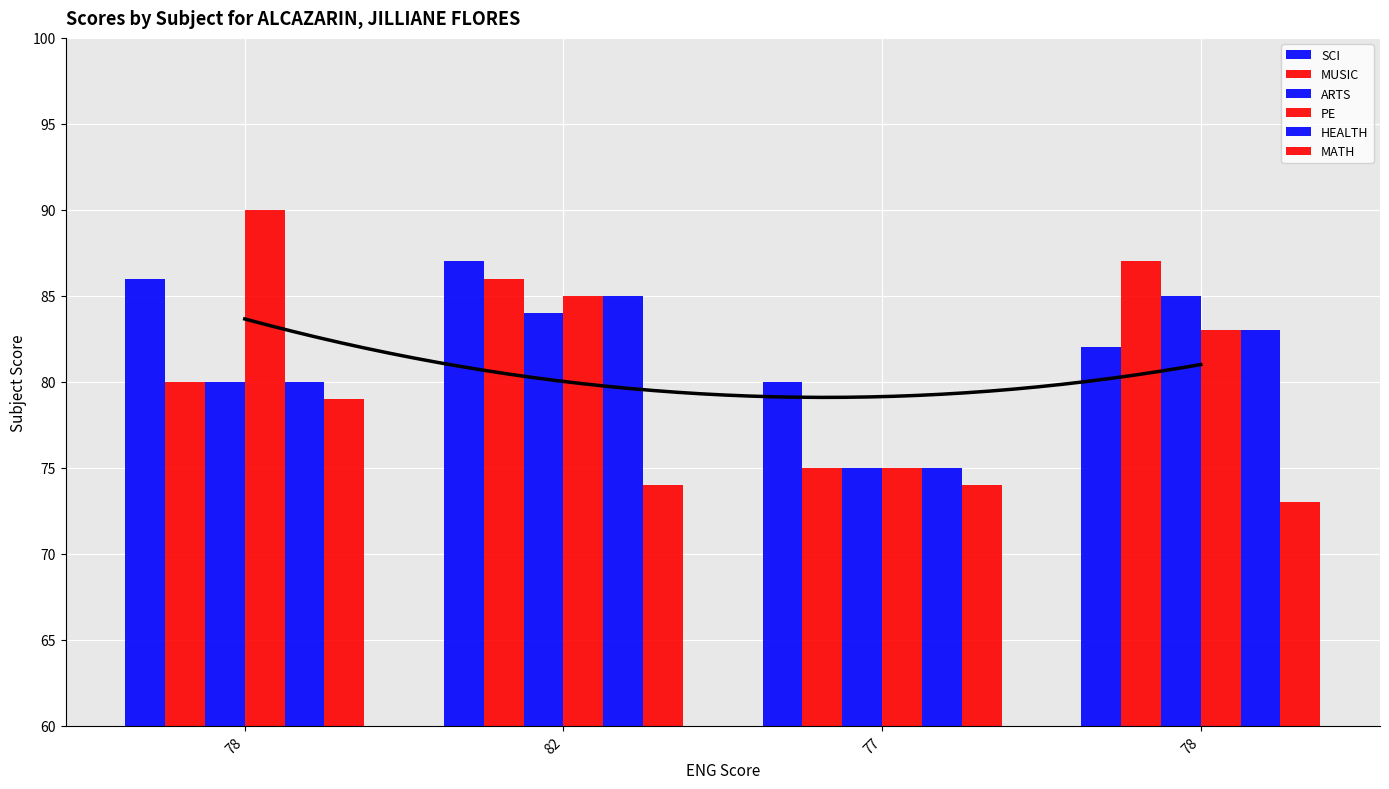

List the series in order of their peak value, highest first.

PE, SCI, MUSIC, ARTS, HEALTH, MATH